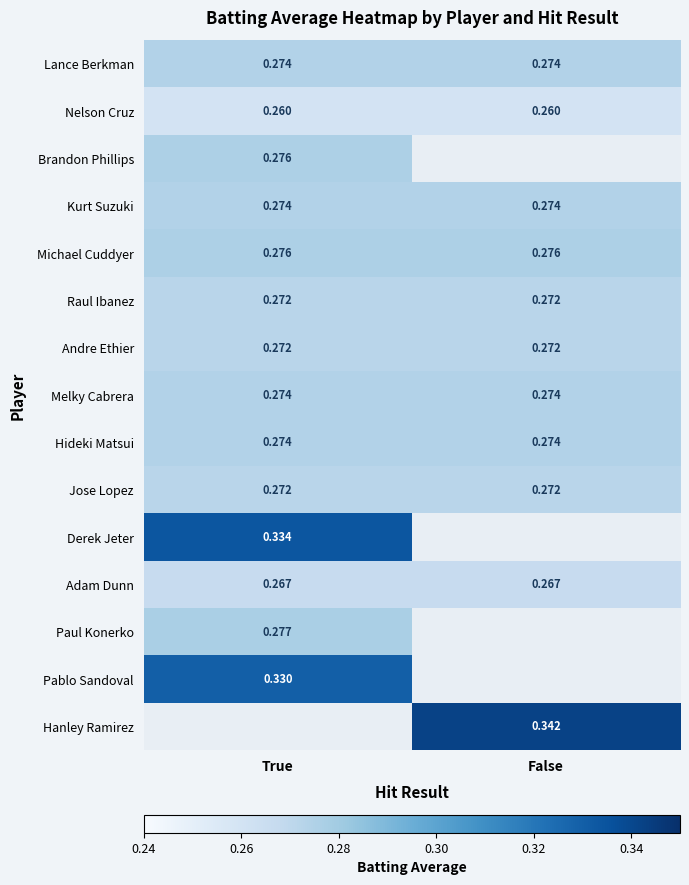

Is it true that Raul Ibanez equals 0.4 at True?

False